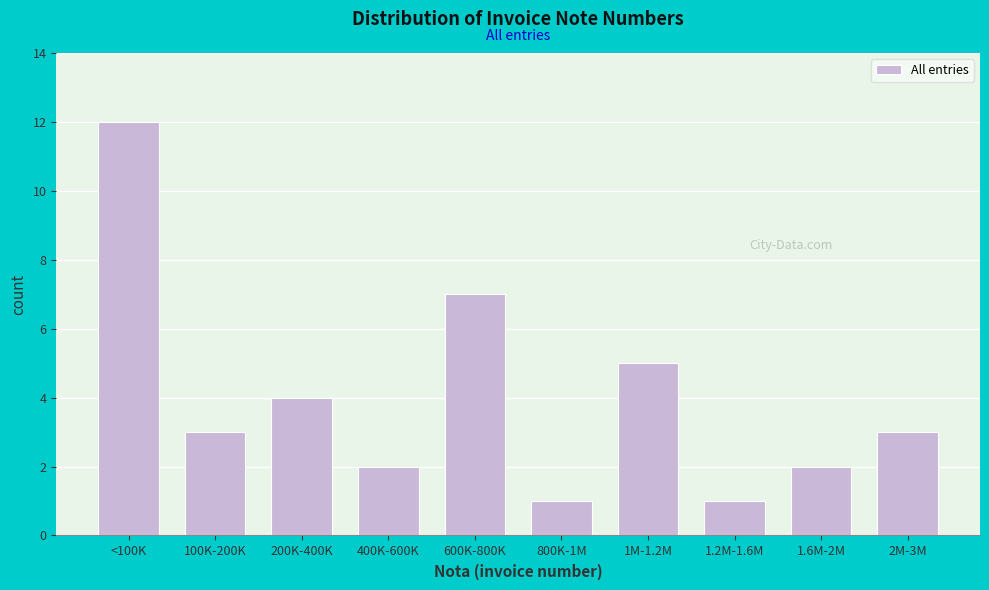

Reading left to right, what are all the values shown in this chart?

<100K=12	100K-200K=3	200K-400K=4	400K-600K=2	600K-800K=7	800K-1M=1	1M-1.2M=5	1.2M-1.6M=1	1.6M-2M=2	2M-3M=3